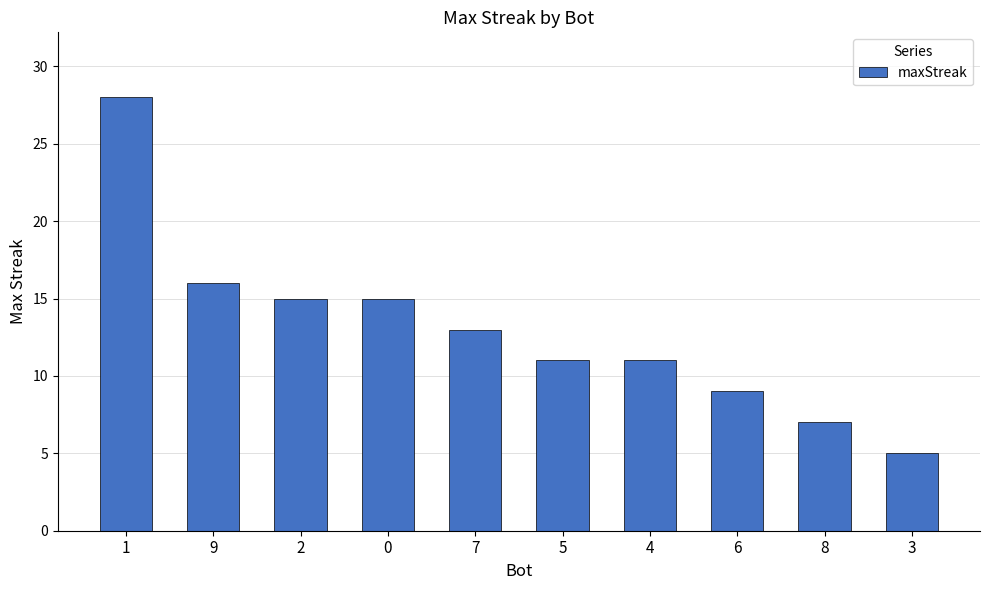

Reading left to right, extract all data points from this chart.

28	16	15	15	13	11	11	9	7	5